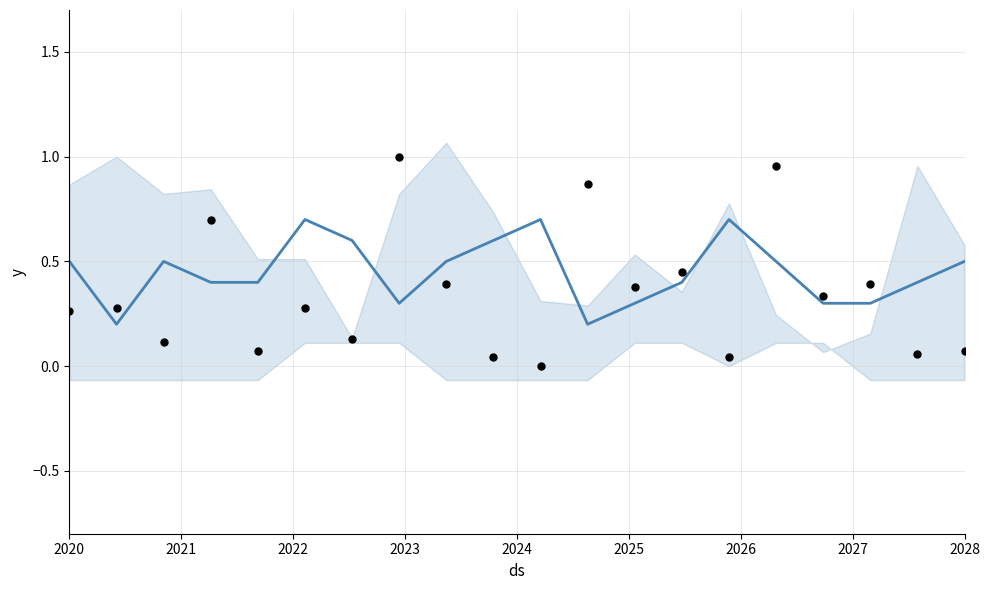

Is the value of y at 10 greater than the value of observed at 18?

Yes